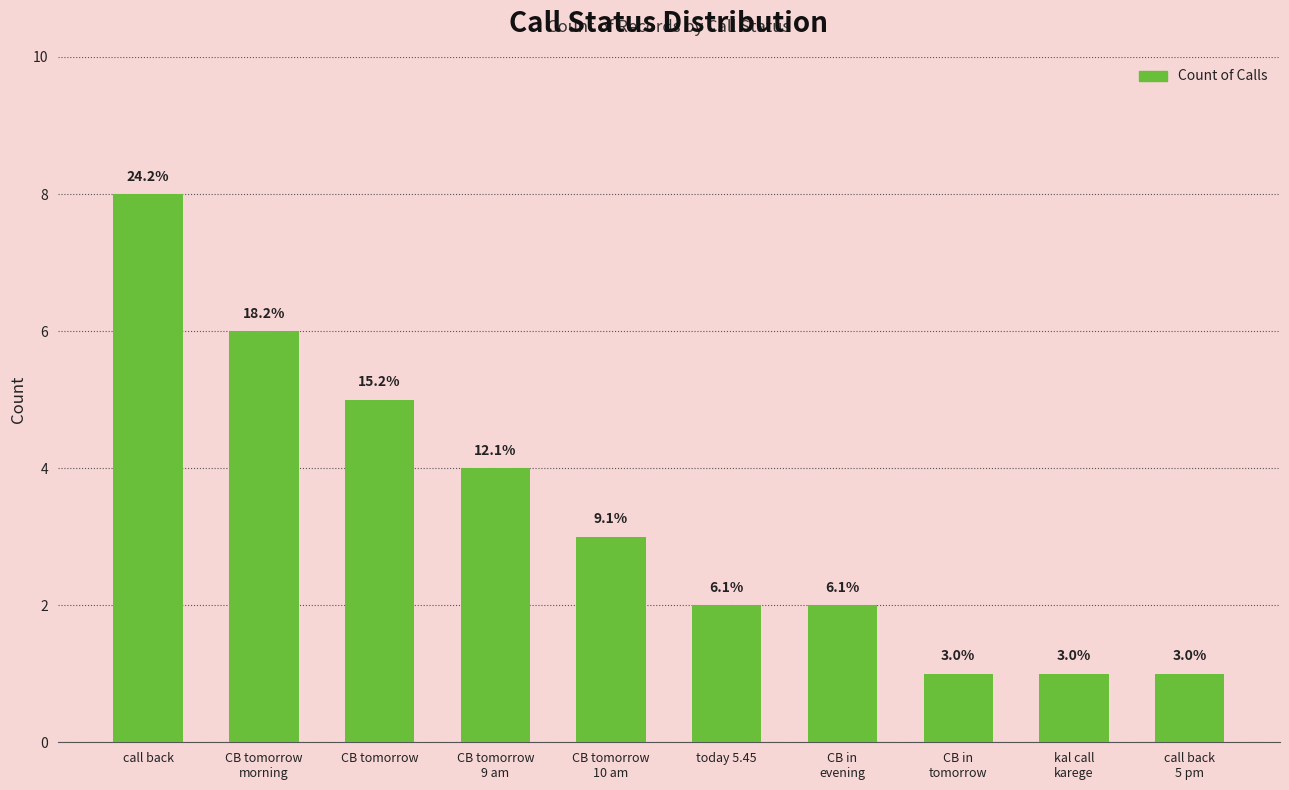

What is the greatest value displayed?

8